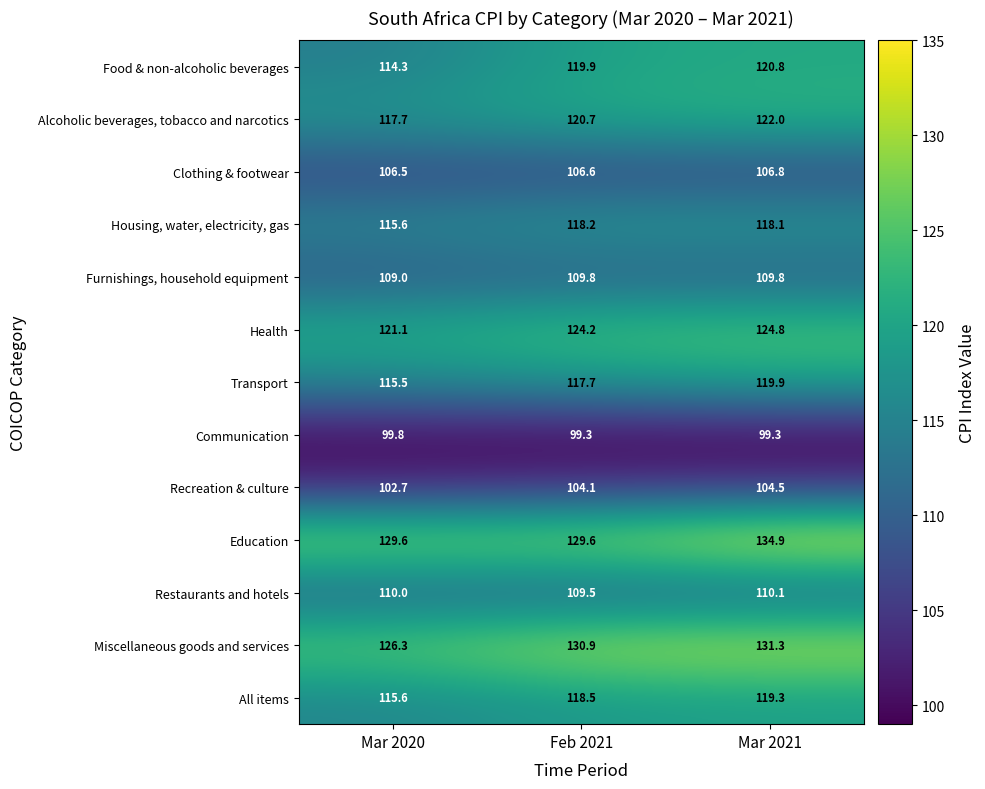

What is the difference between the second highest and minimum values in the Food & non-alcoholic beverages series?

5.6